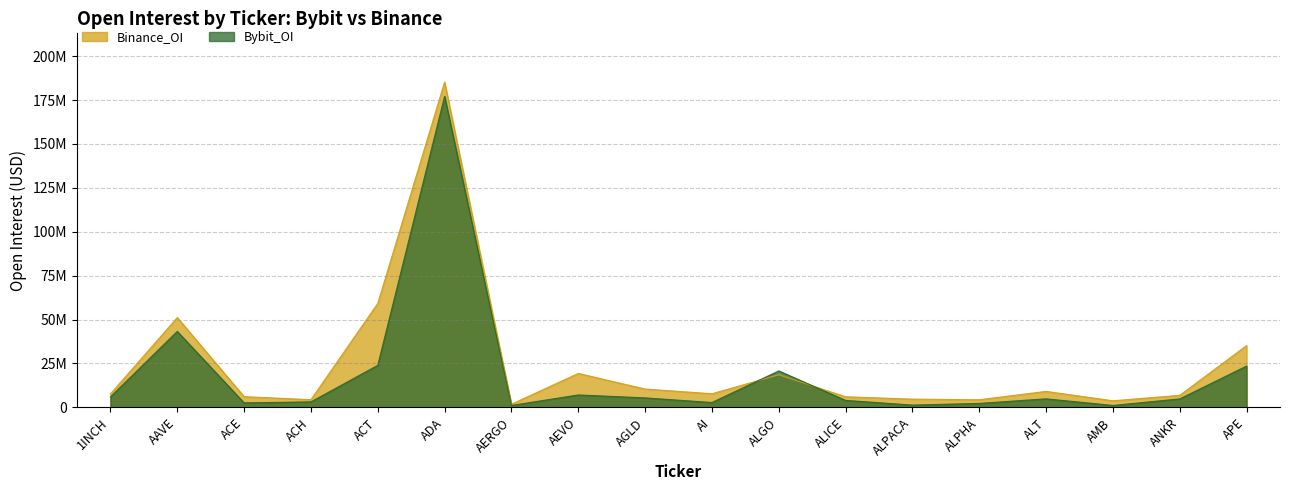

Rank the categories by Bybit_OI value from highest to lowest.

ADA, AAVE, ACT, APE, ALGO, AEVO, 1INCH, AGLD, ALT, ANKR, ALICE, ACH, AI, ACE, ALPHA, ALPACA, AMB, AERGO